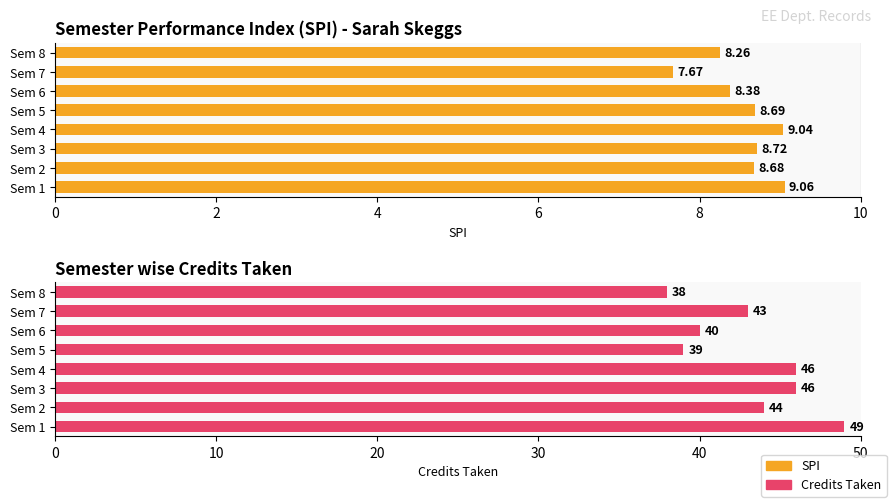

What is the maximum value shown in the chart?

9.1